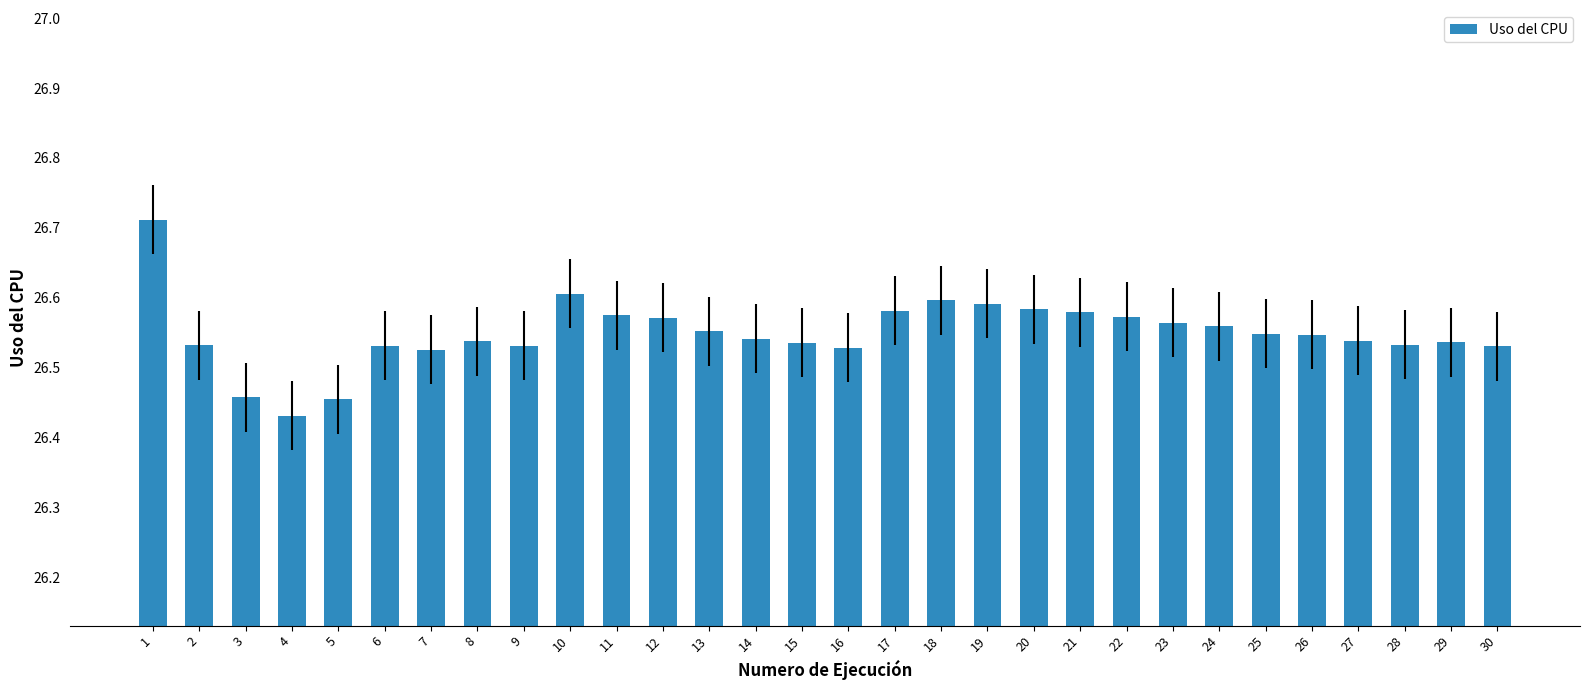

Between 13 and 6, which is larger?

13